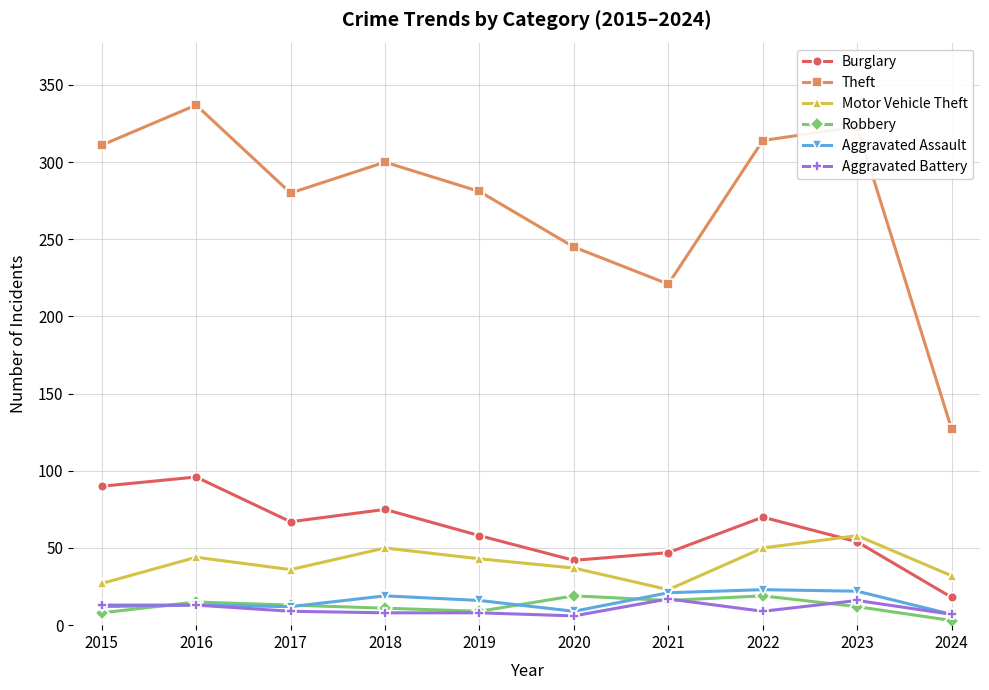

Is it true that Robbery equals 13 at 2017?

True